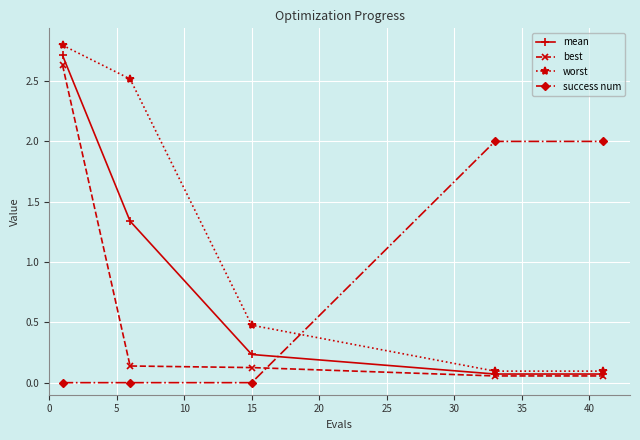

What is the value of the success num point at the 4th from the left?

2.0